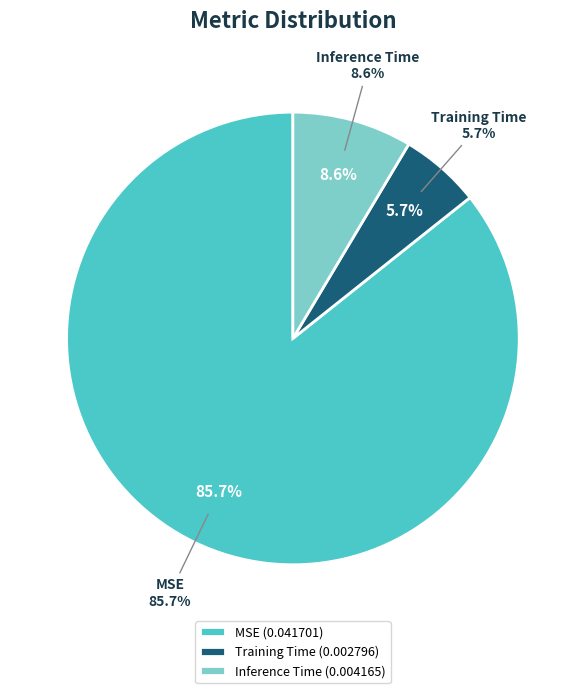

Does Training Time account for over 50% of the chart?

No